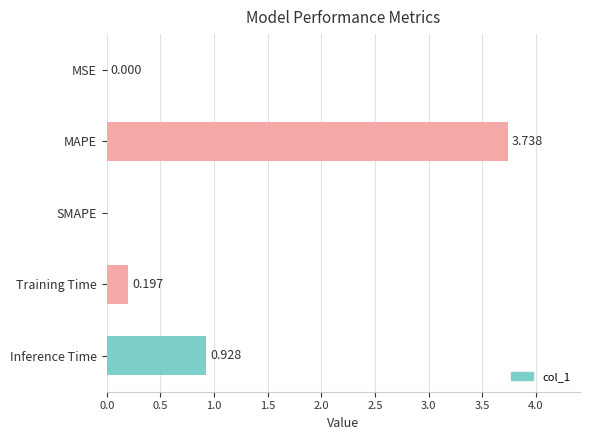

Where is the data nearest to the value 1?

Inference Time